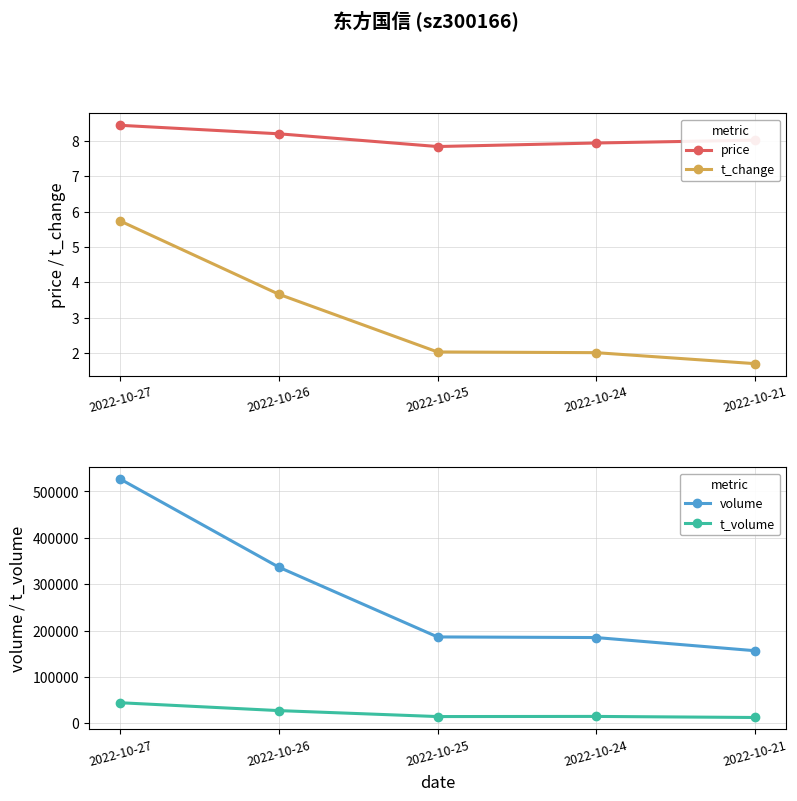

Between 2022-10-21 and 2022-10-24, which is larger?

2022-10-21